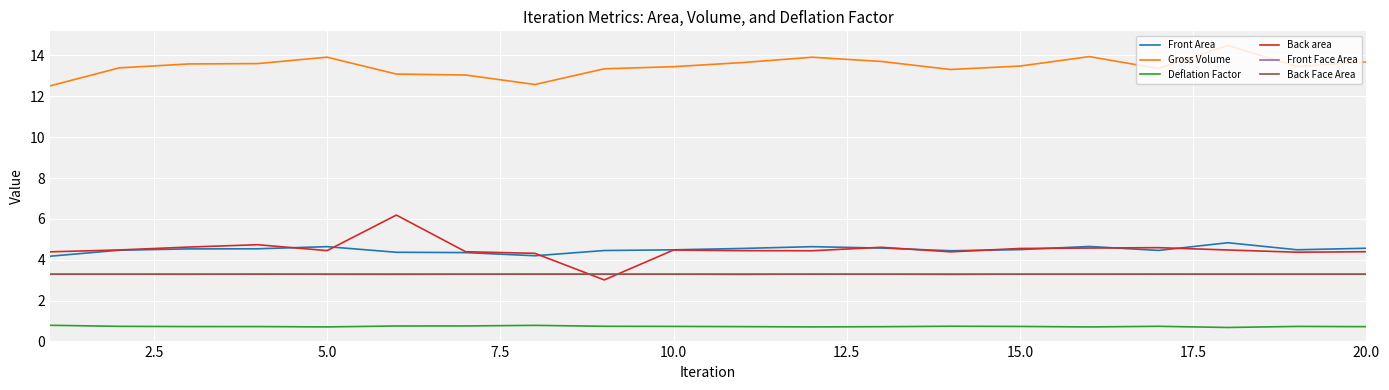

Which series has the largest total across all categories?

Gross Volume